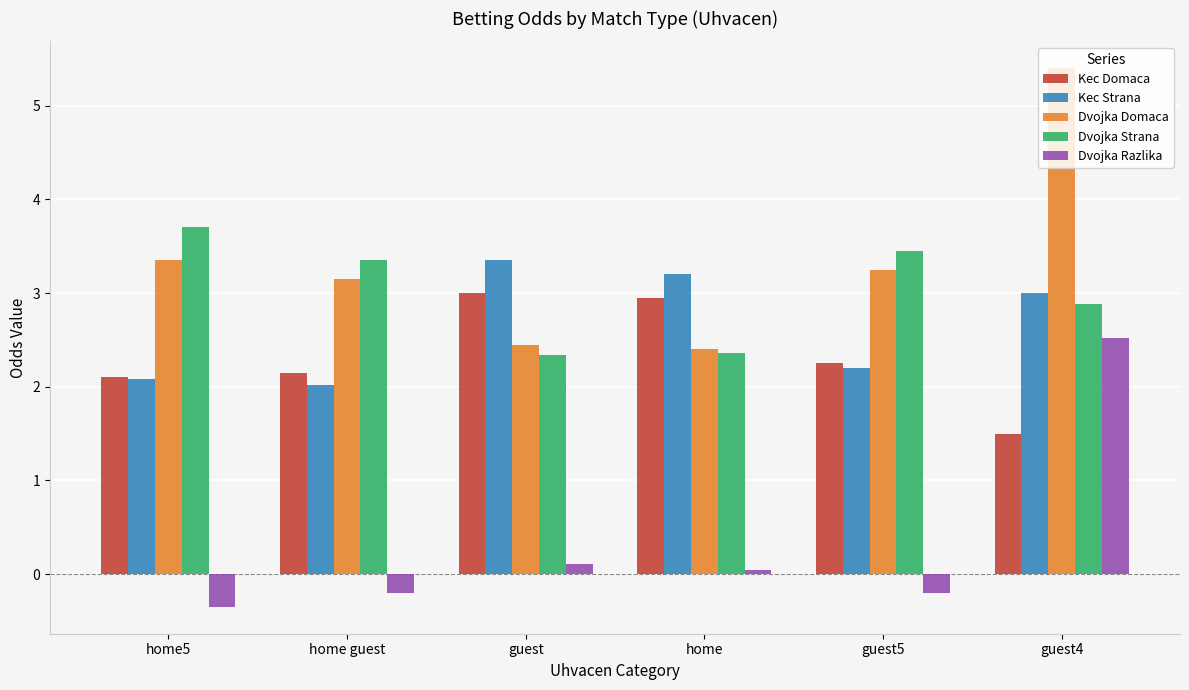

The Kec Strana series shows 2.0 at home guest. True or false?

True